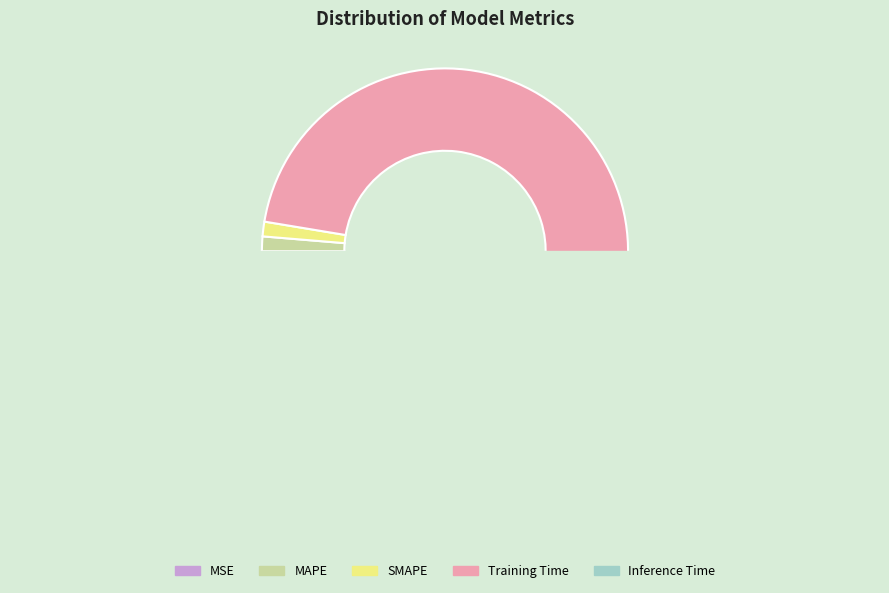

What percentage is the MAPE slice, to the nearest percent?

1%